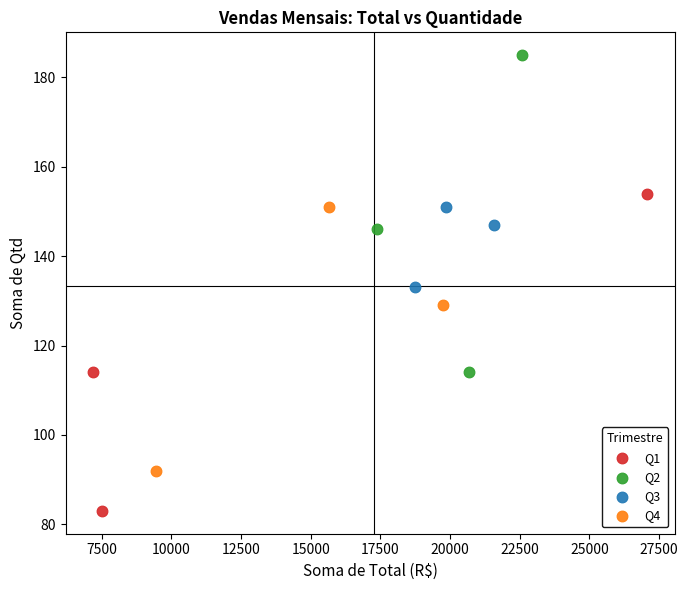

Which series contains the highest Y value?

Q2